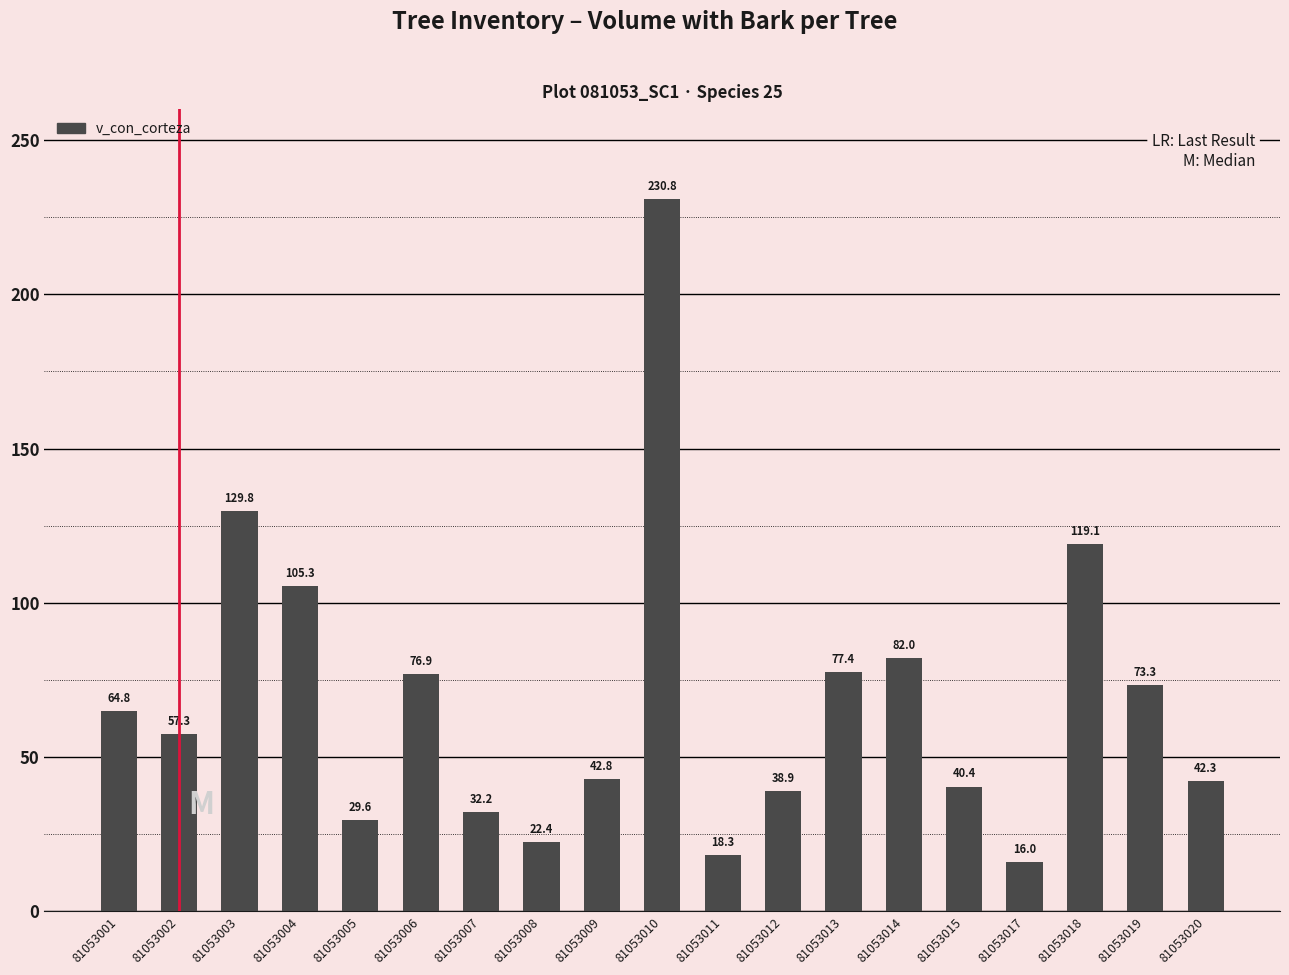

What is the change in value from 81053002 to 81053010?

+173.5